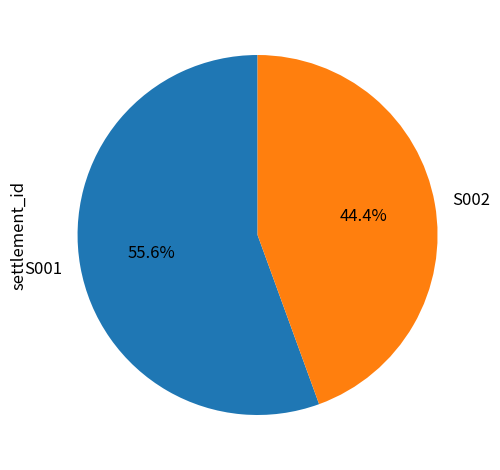

Which slice is the largest?

S001